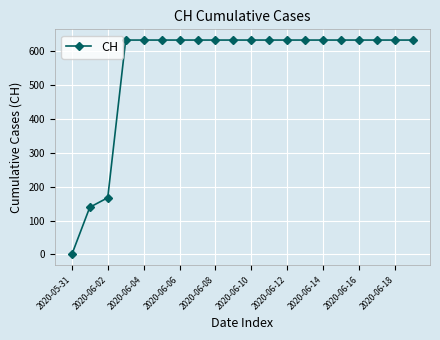

What is the greatest value displayed?

631